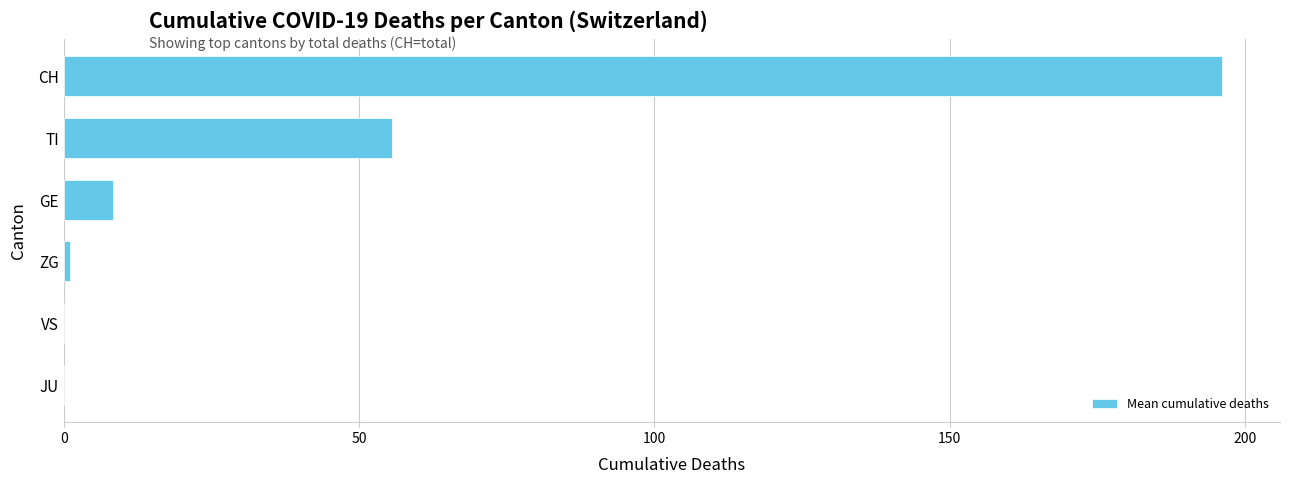

At which label is the value closest to 98?

TI